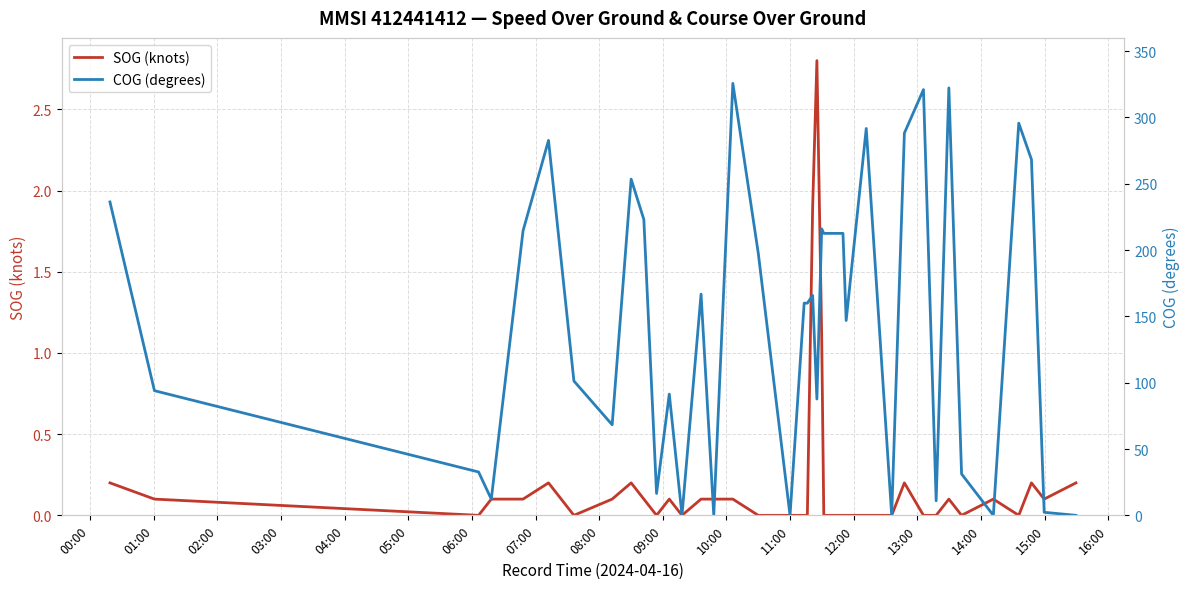

What is the highest value of the SOG (knots) series?

2.8